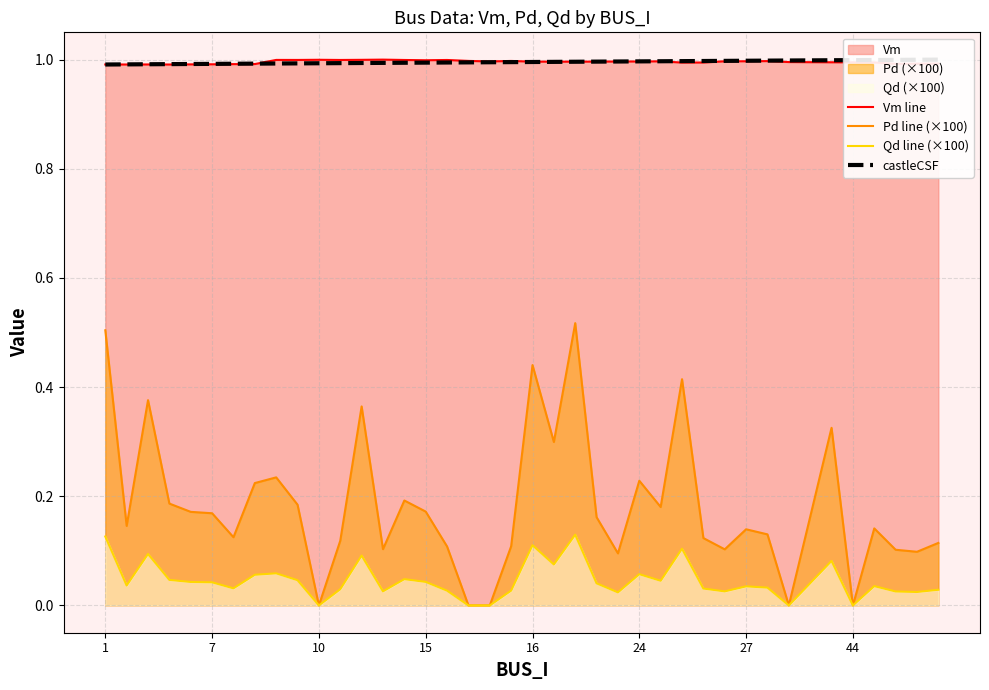

How many lines are shown in the chart?

4